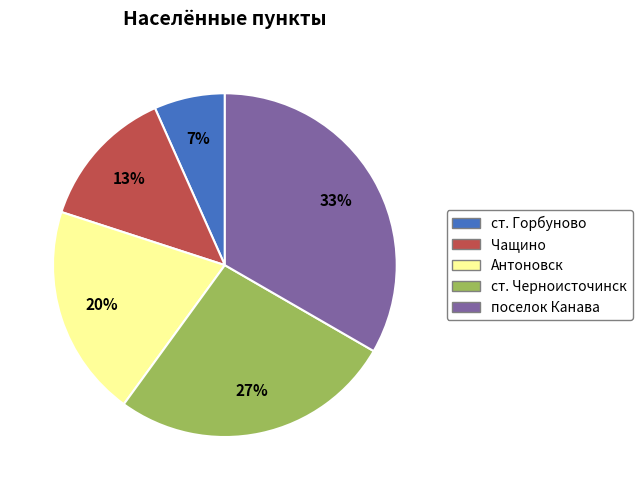

Does поселок Канава account for over 50% of the chart?

No